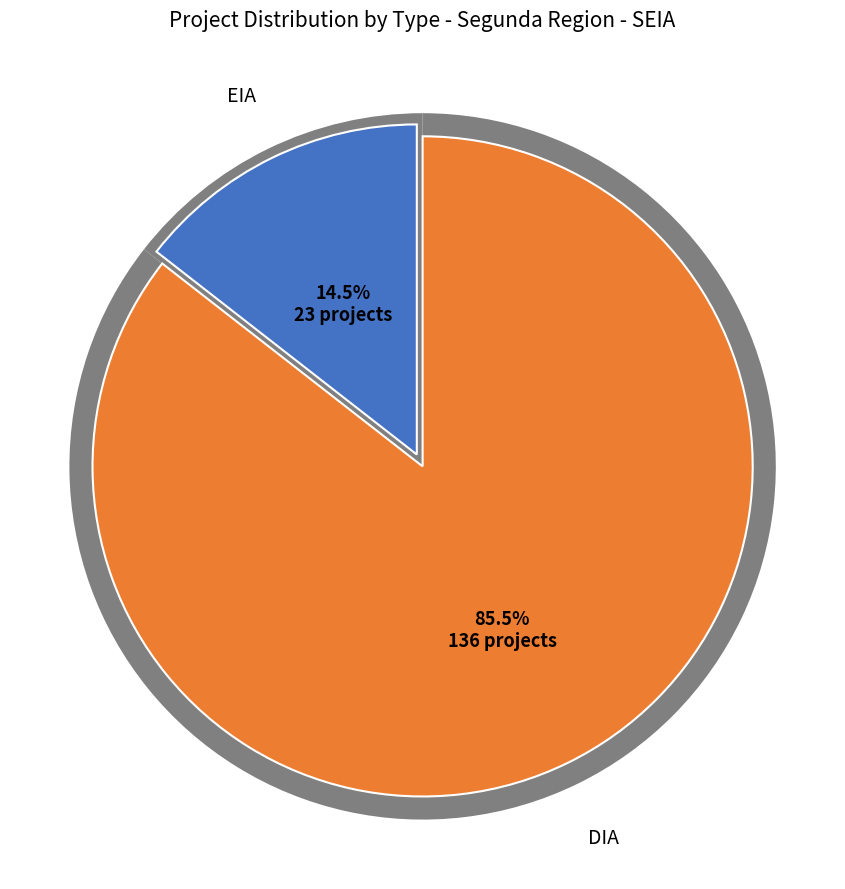

What percentage is the EIA slice, to the nearest percent?

14%